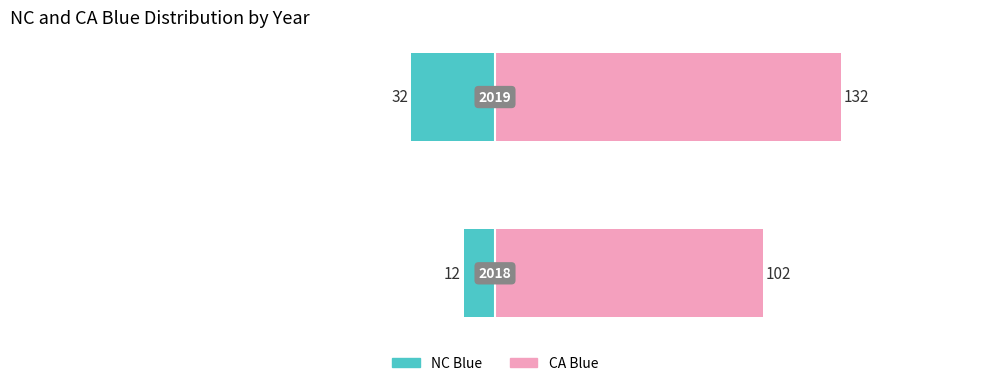

At which category does the chart reach its peak across all series?

1